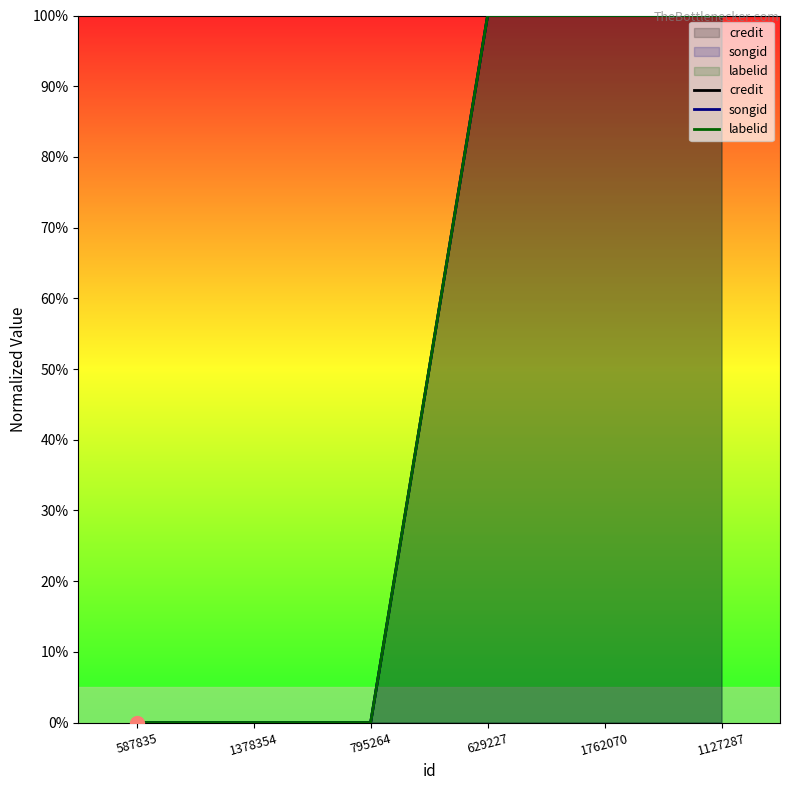

At which label is labelid closest to 50?

587835